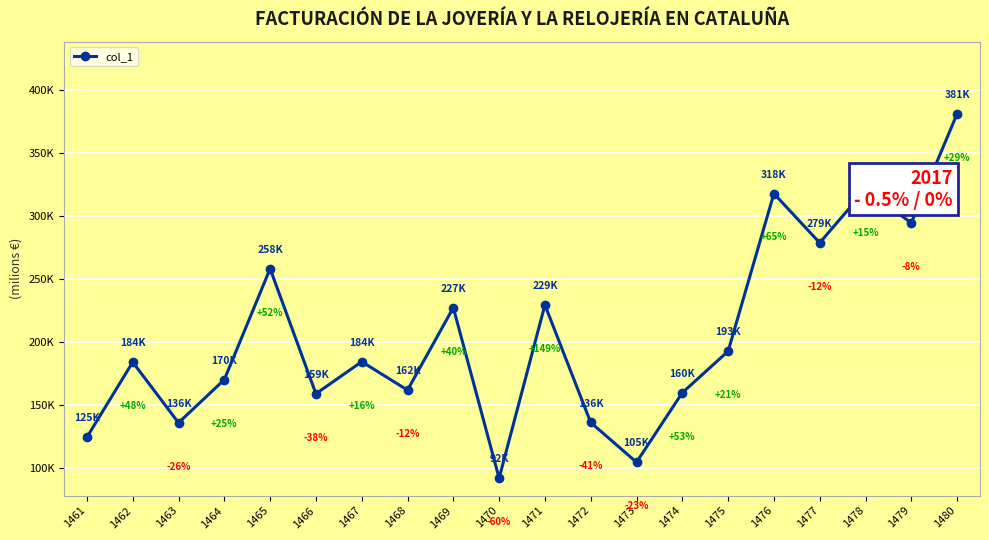

What is the maximum value shown in the chart?

381108.9